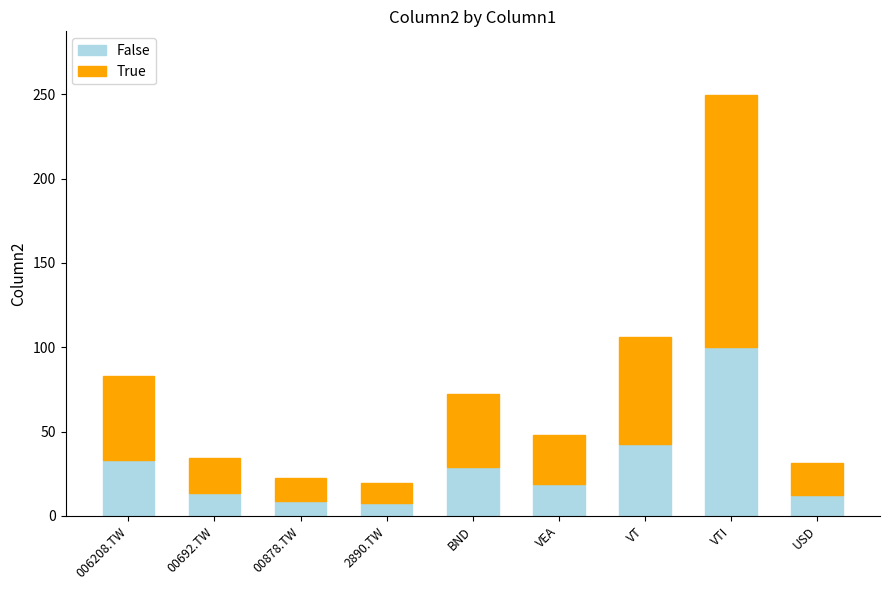

What is the total value across all series at VTI?

249.8